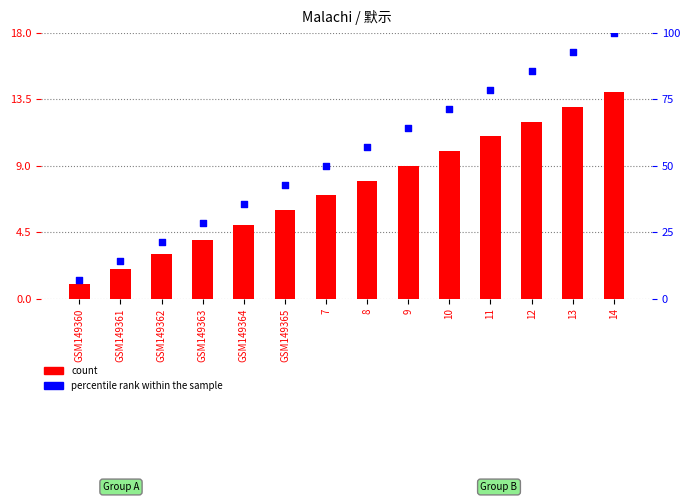

Is the value of count at 14 greater than the value of percentile rank within the sample at 8?

No